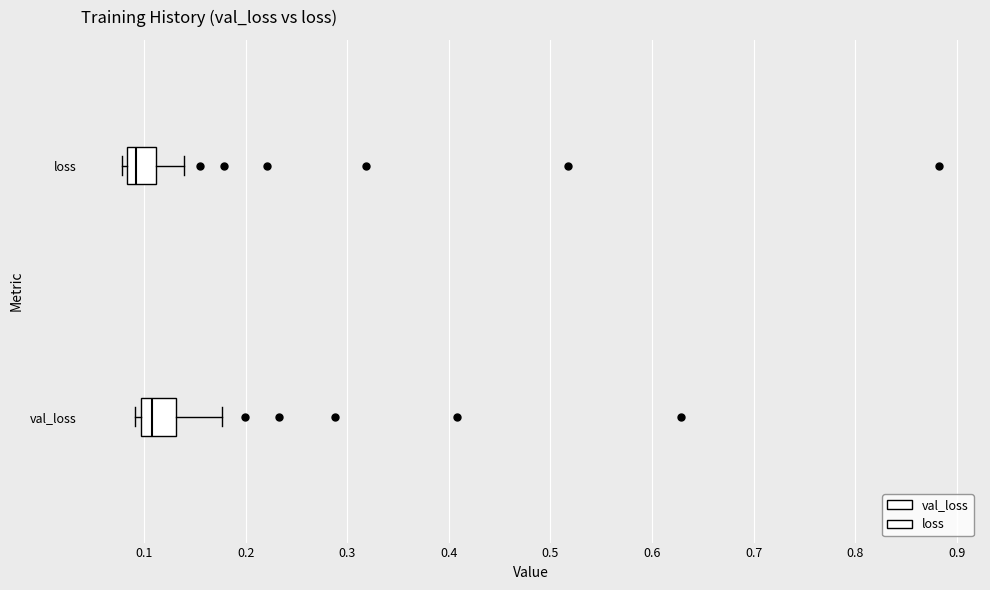

Where is the left edge of the box for val_loss on the x-axis? The values are not printed on the chart, so give them approximately, as read against the axis.

0.10